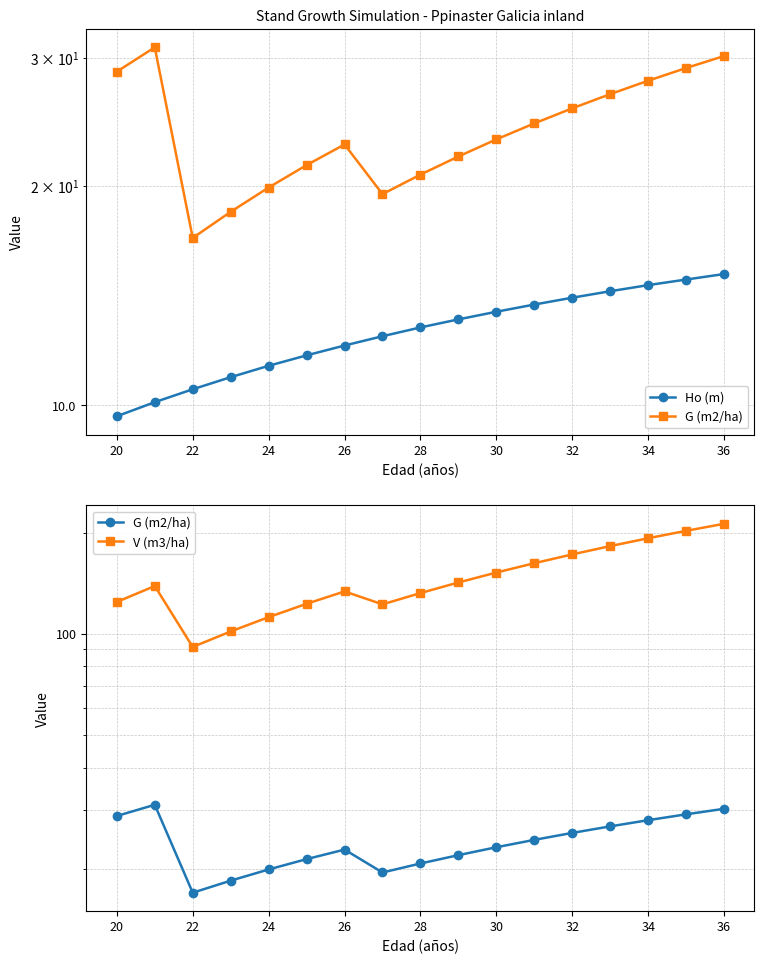

What is the sum of the V (m3/ha) values at 24 and 28?

244.1